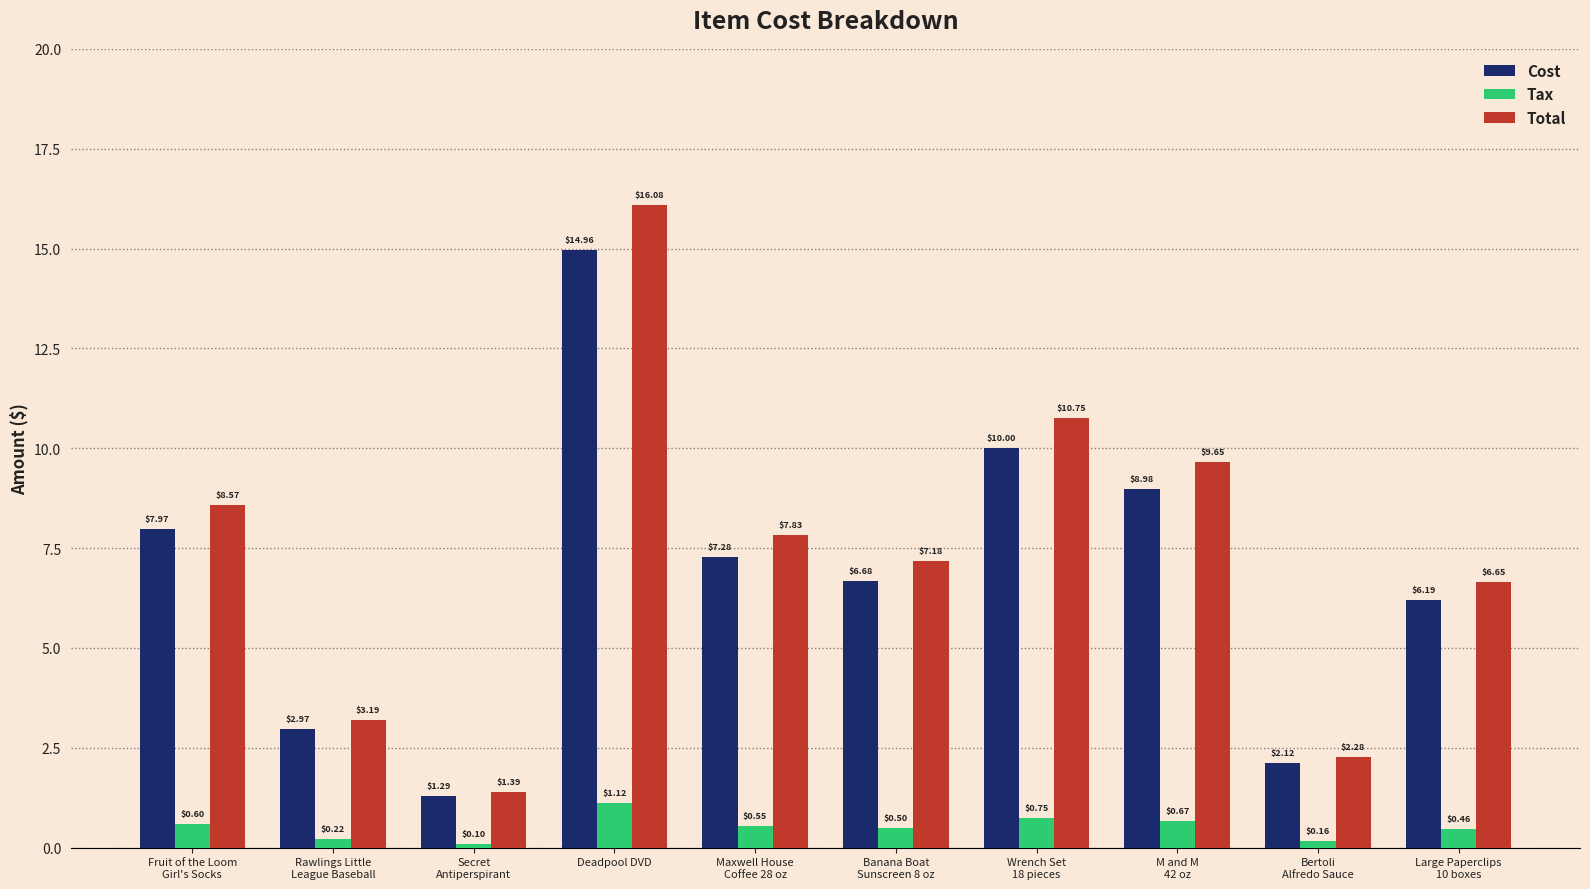

Which series has the largest range (max minus min)?

Total